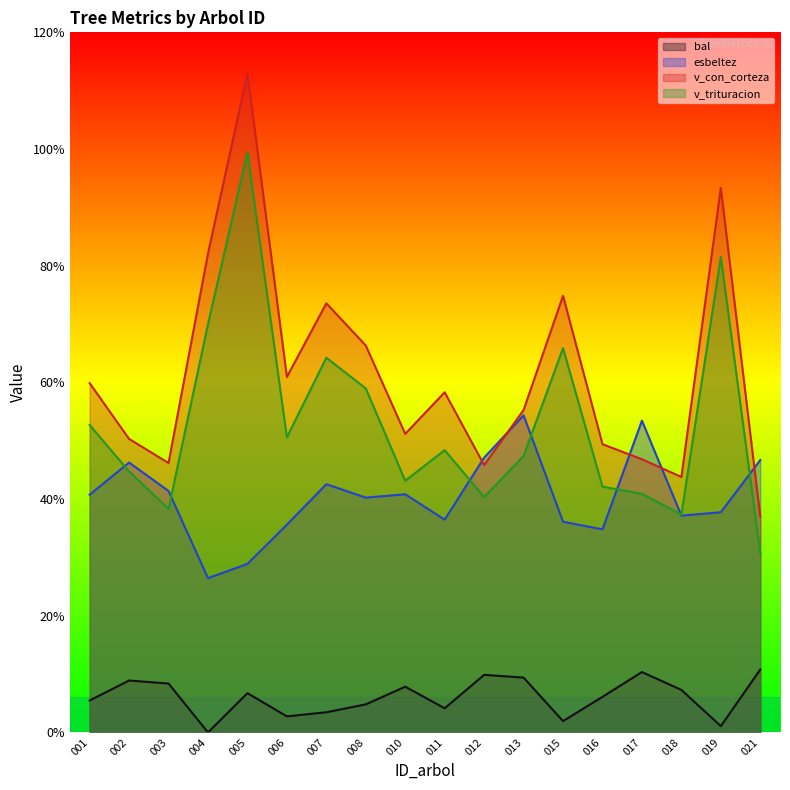

What is the difference between the v_trituracion values at 021 and 008?

28.3